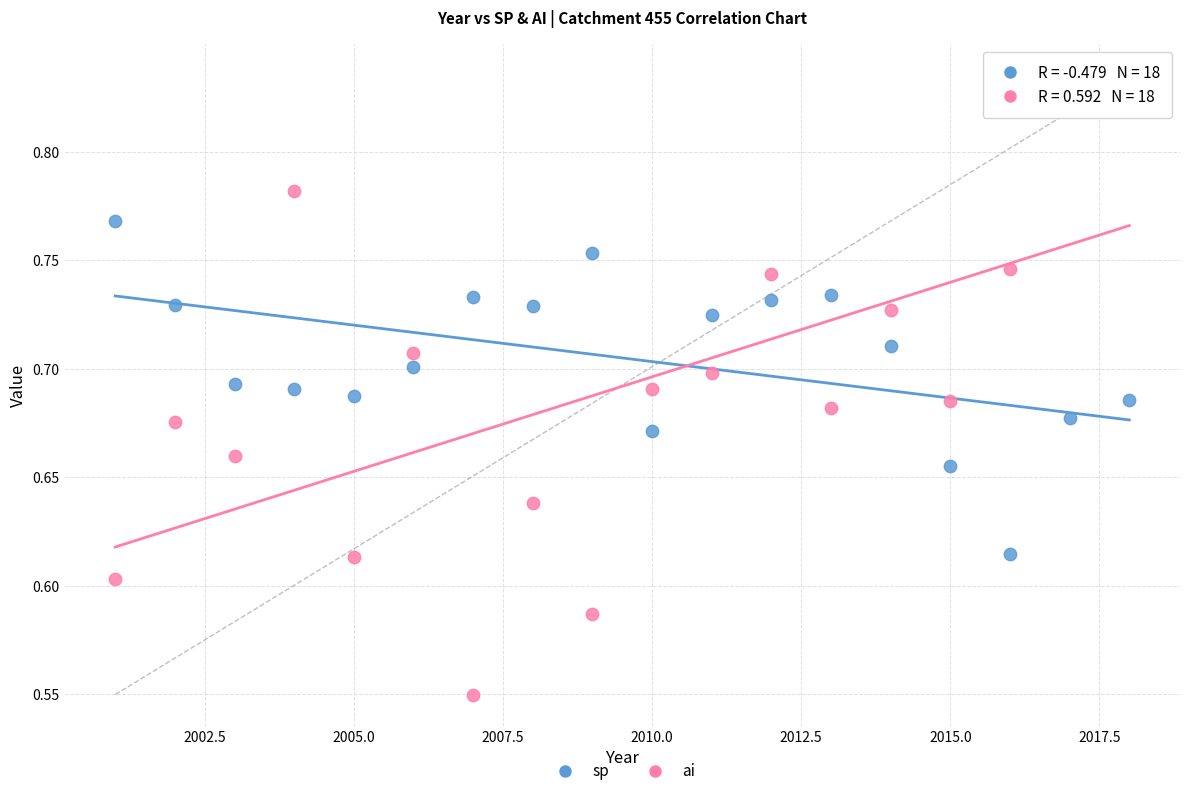

Which series reaches the minimum Y coordinate?

ai